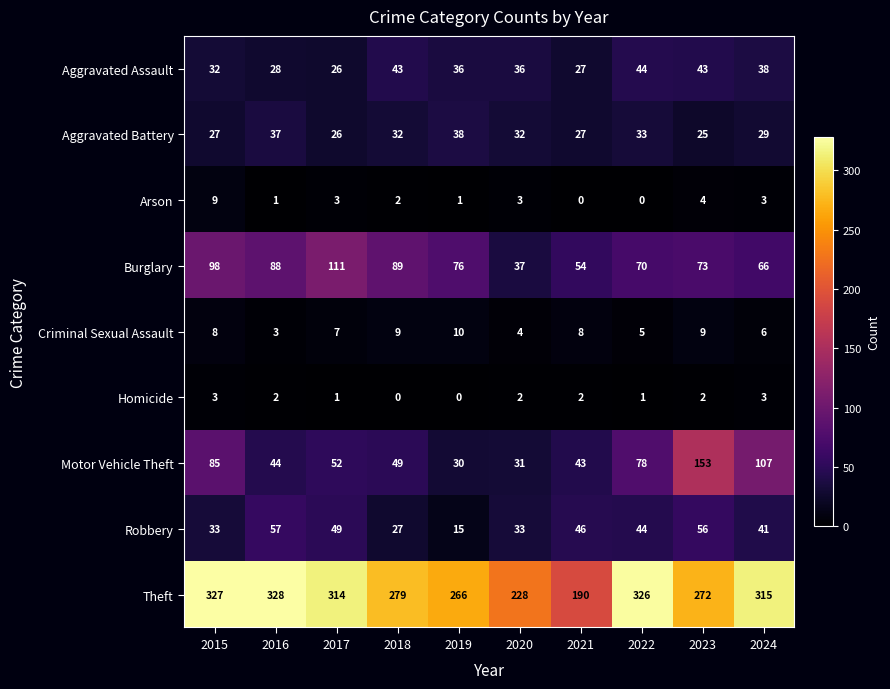

At how many categories does at least one series exceed 297?

5